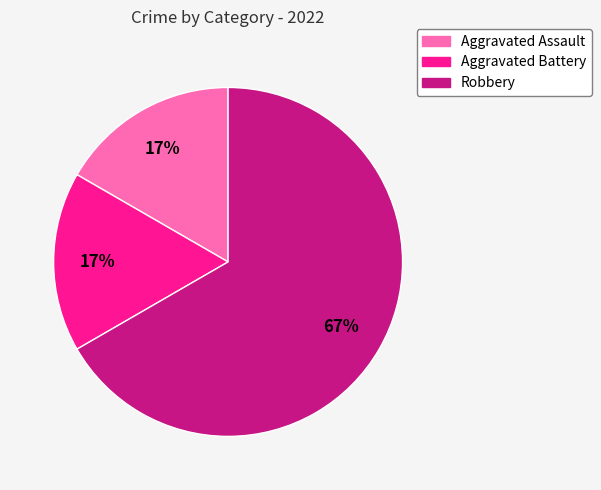

What is the ratio of the value at Aggravated Battery to the value at Aggravated Assault?

1.0